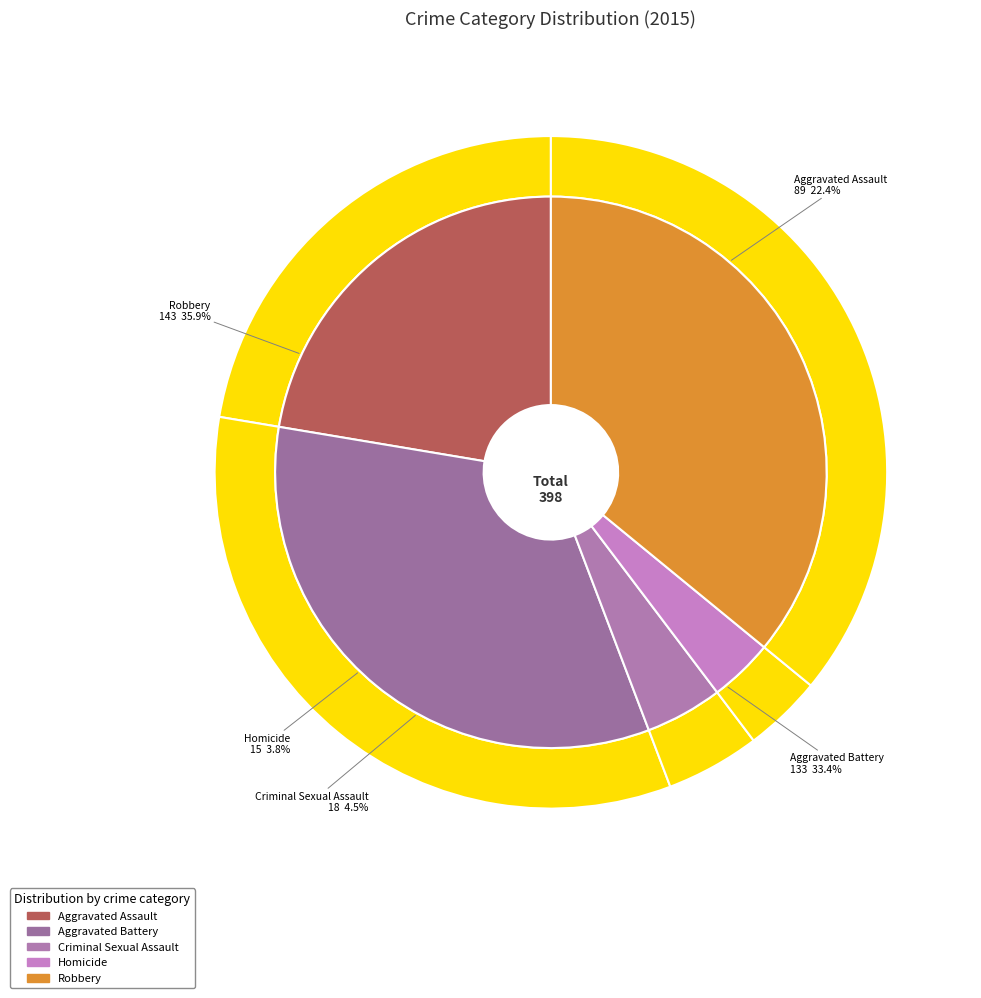

Which category has the smallest portion of the pie?

Homicide